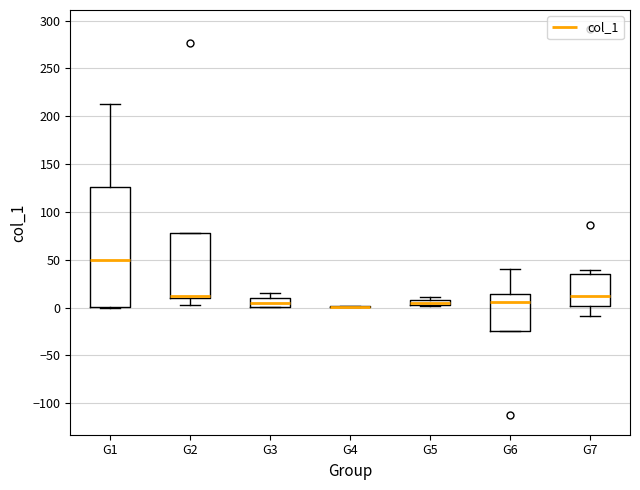

Where is the upper edge of the box for G1 on the y-axis? The values are not printed on the chart, so give them approximately, as read against the axis.

125